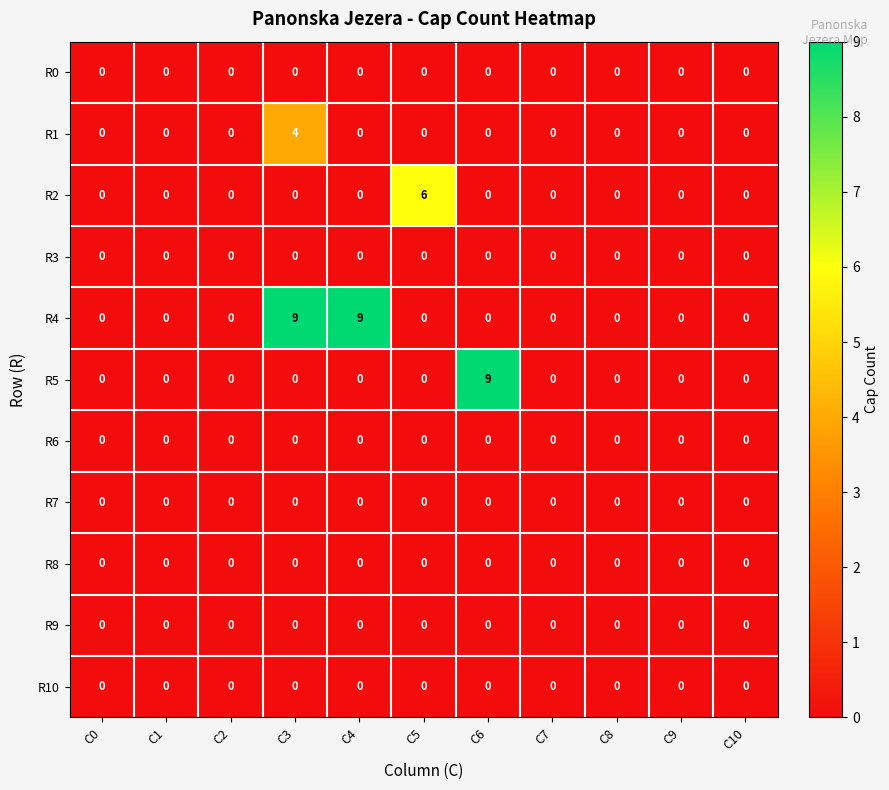

Count the number of data series in this chart.

11